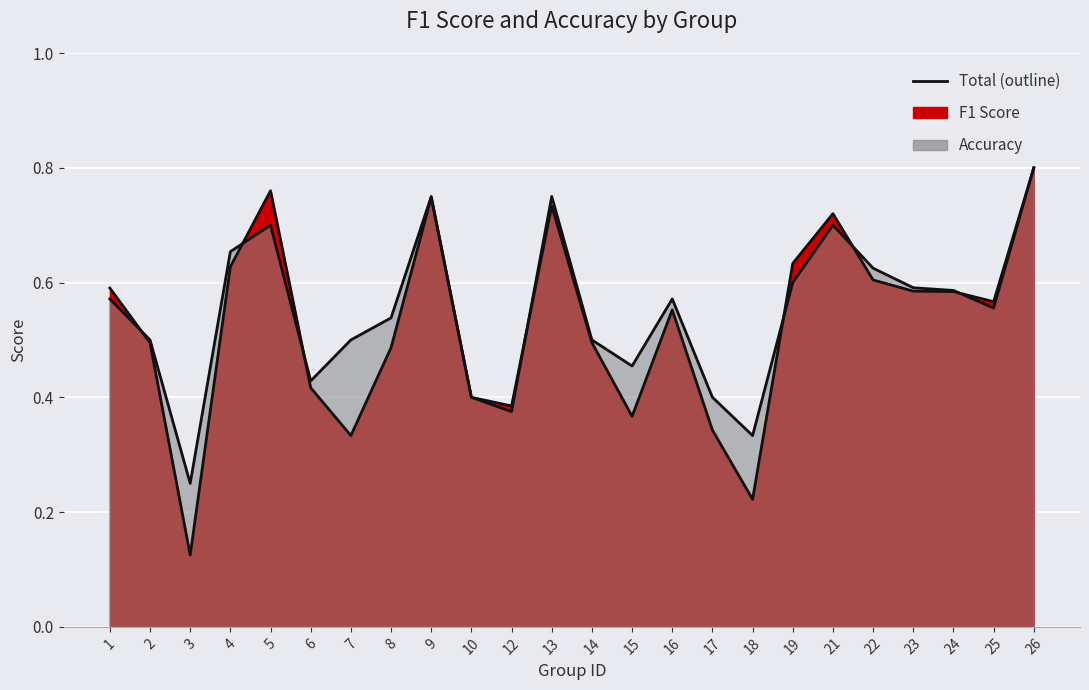

What is the lowest value of the f1 series?

0.1